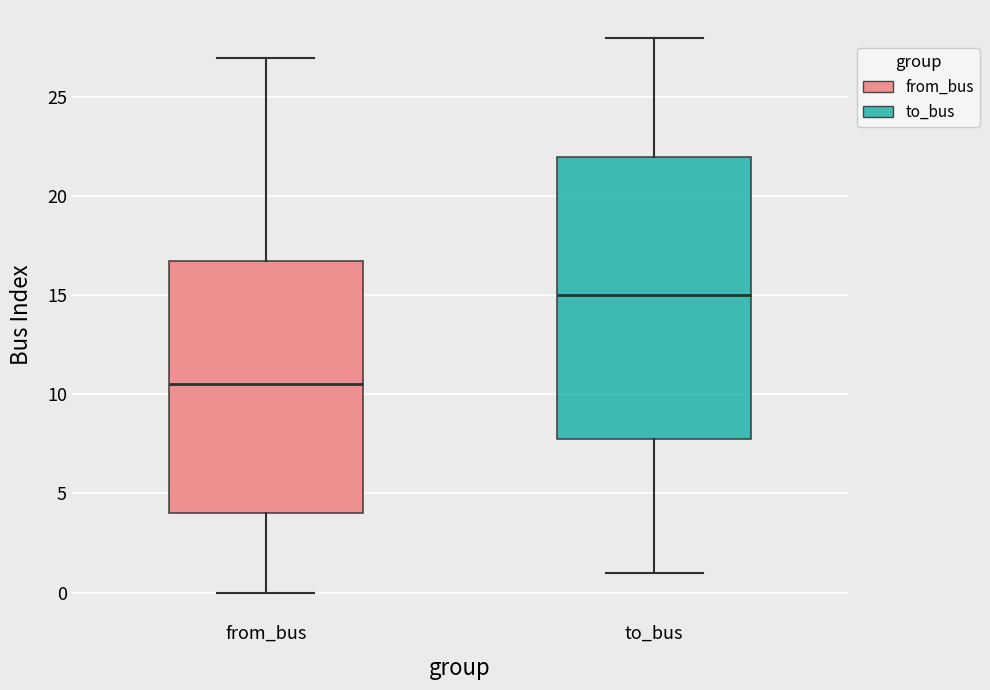

Reading left to right, read every box against the y-axis: the position of its median line, the range the box covers, and the ends of its whiskers. The values are not printed on the chart, so give them approximately, as read against the axis.

from_bus: median 10.5, box 4.0 to 17.0, whiskers 0.0 to 27.0
to_bus: median 15.0, box 8.0 to 22.0, whiskers 1.0 to 28.0